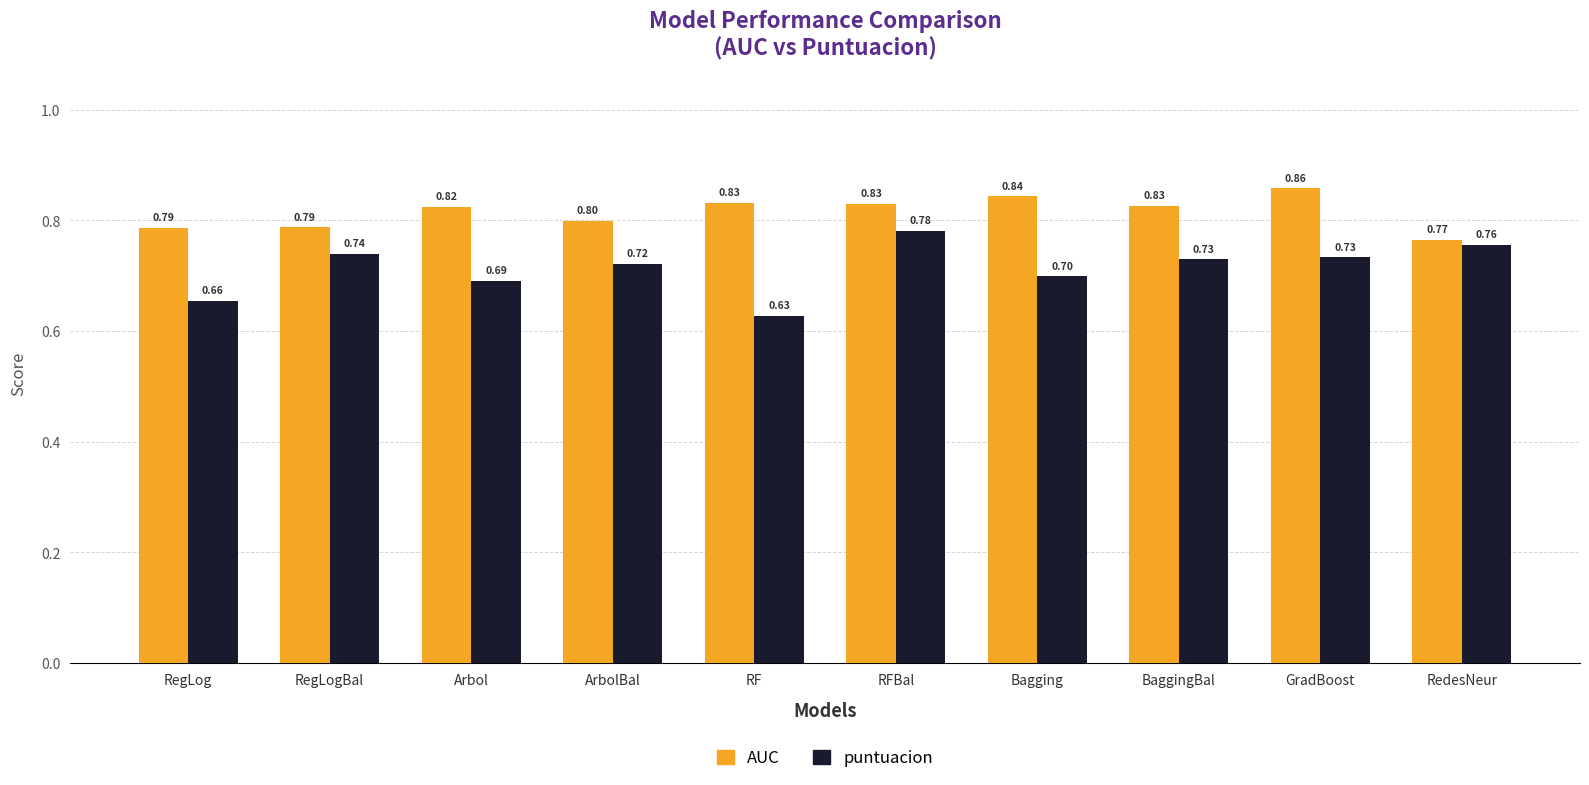

Which series has the largest range (max minus min)?

puntuacion